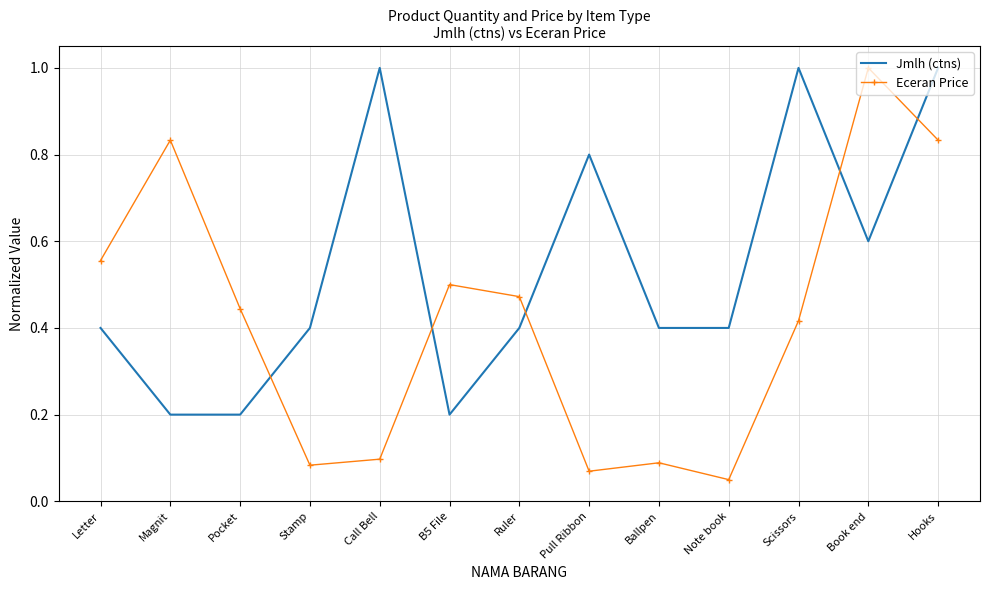

What is the total value across all series at Magnit?

1.0